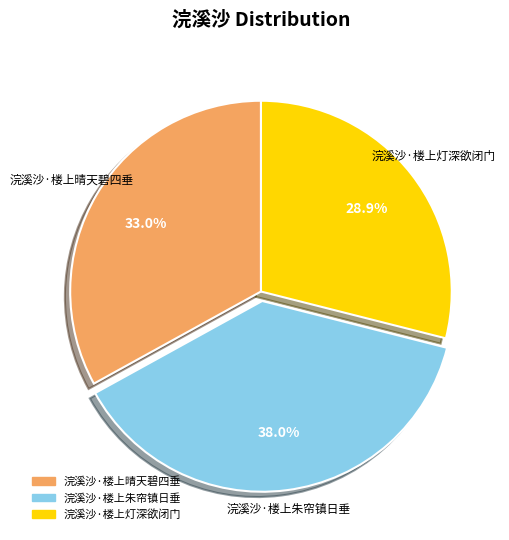

How much of the chart is everything except 浣溪沙·楼上晴天碧四垂?

67.0%